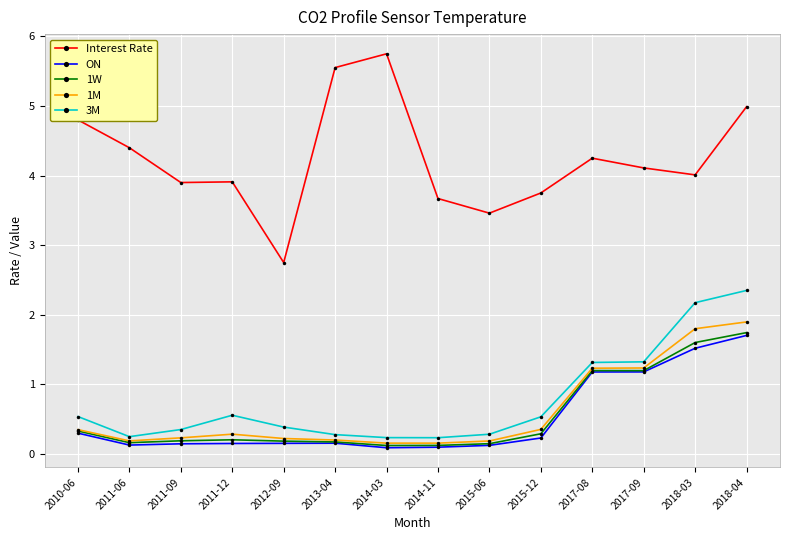

The ON series shows 0.1 at 2011-12. True or false?

True